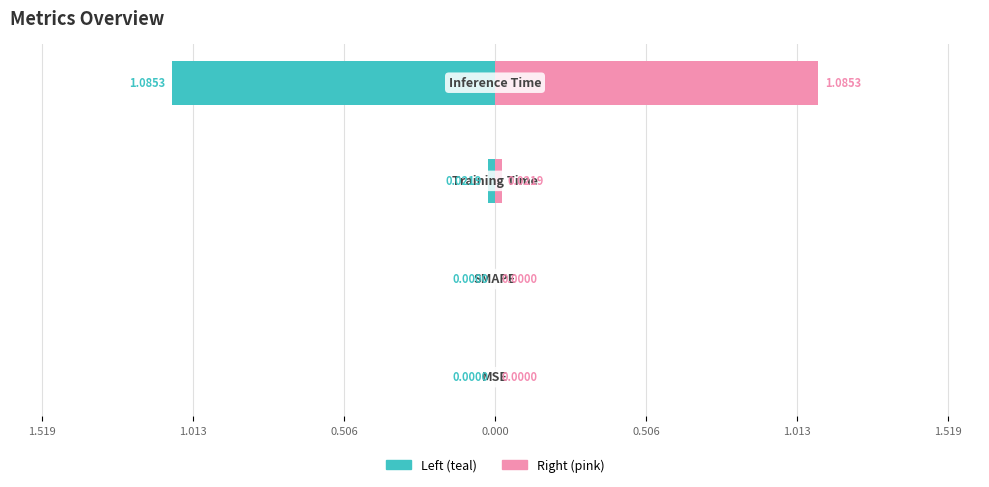

Between 1.013 and 0.506, which series saw the biggest shift?

col_1 (left)